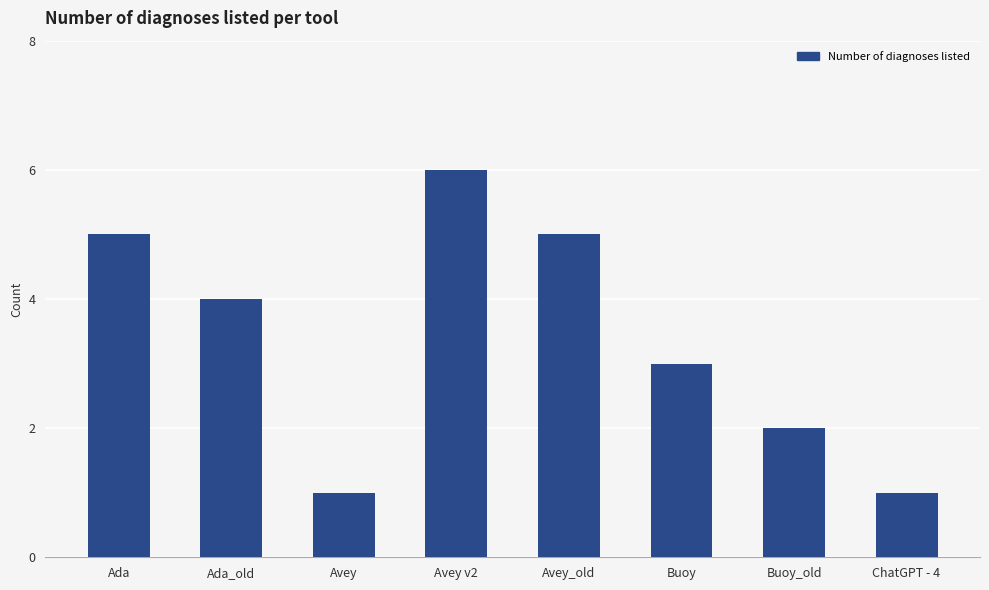

Where does the data first go above 4?

Ada